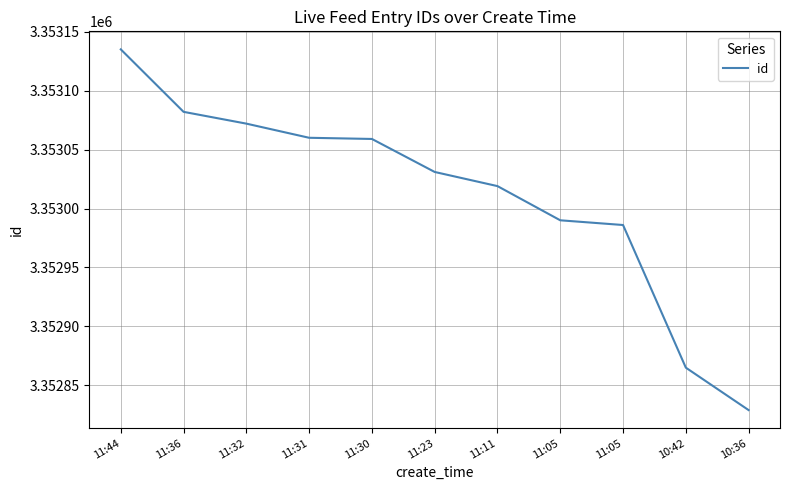

Reading left to right, what are all the values shown in this chart?

11:44=3353135	11:36=3353082	11:32=3353072	11:31=3353060	11:30=3353059	11:23=3353031	11:11=3353019	11:05=3352990	11:05=3352986	10:42=3352865	10:36=3352829